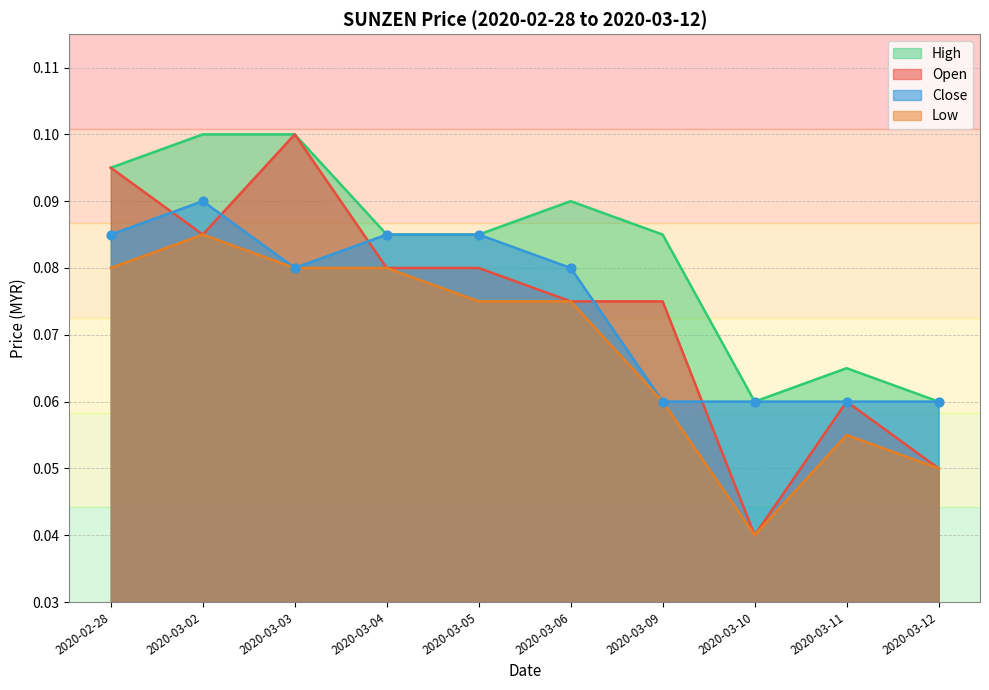

At which category is the sum across all series the highest?

2020-03-02